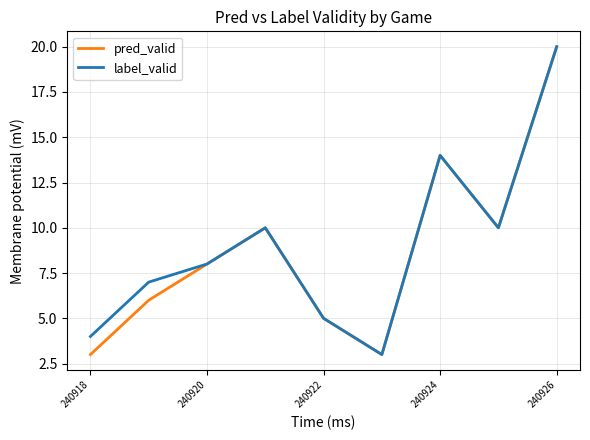

What is the greatest value displayed?

20